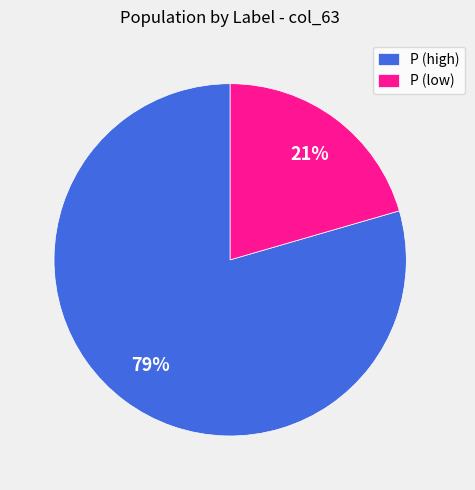

To the nearest percent, what percentage of the pie is P (low)?

21%